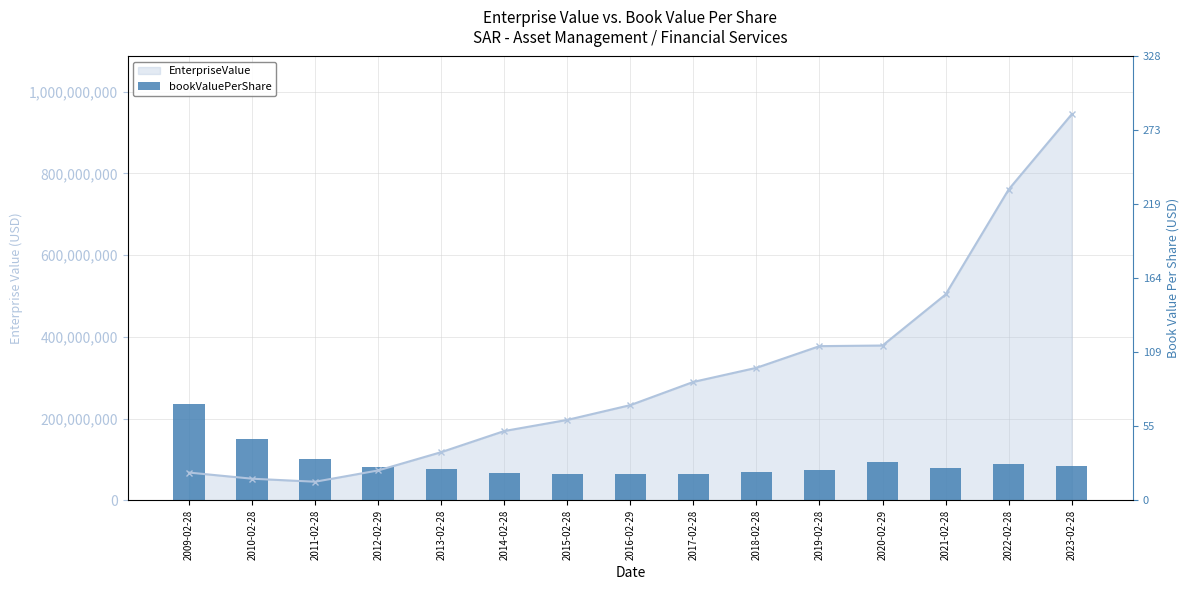

Where is EnterpriseValue nearest to the value 495103676?

2021-02-28